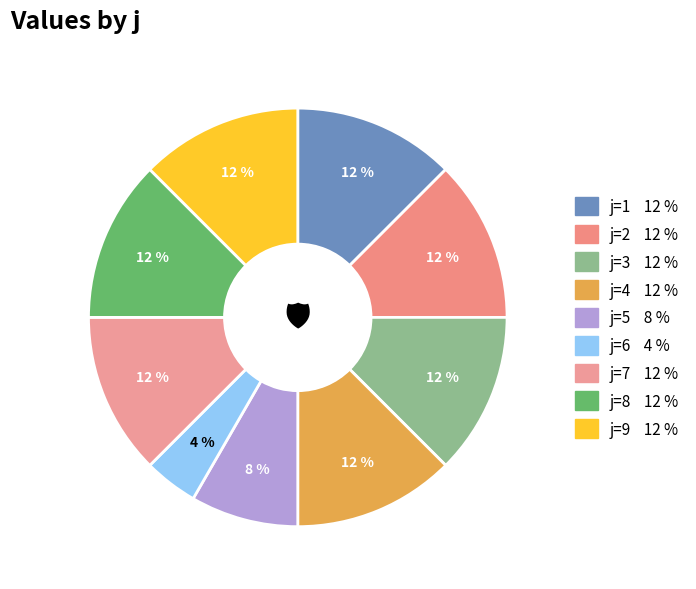

Rank the categories by value from lowest to highest.

6, 5, 1, 2, 3, 4, 7, 8, 9